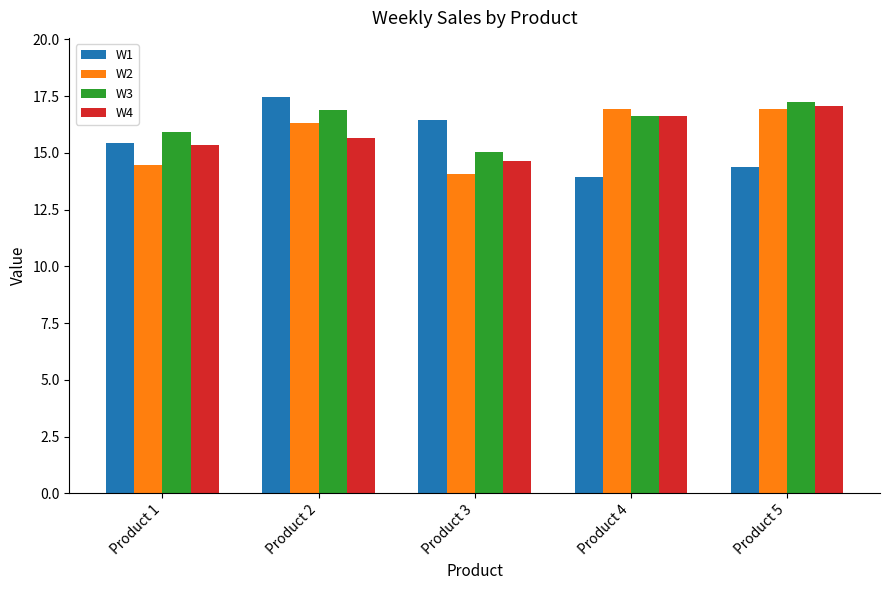

Is it true that W2 equals 16.9 at Product 5?

True